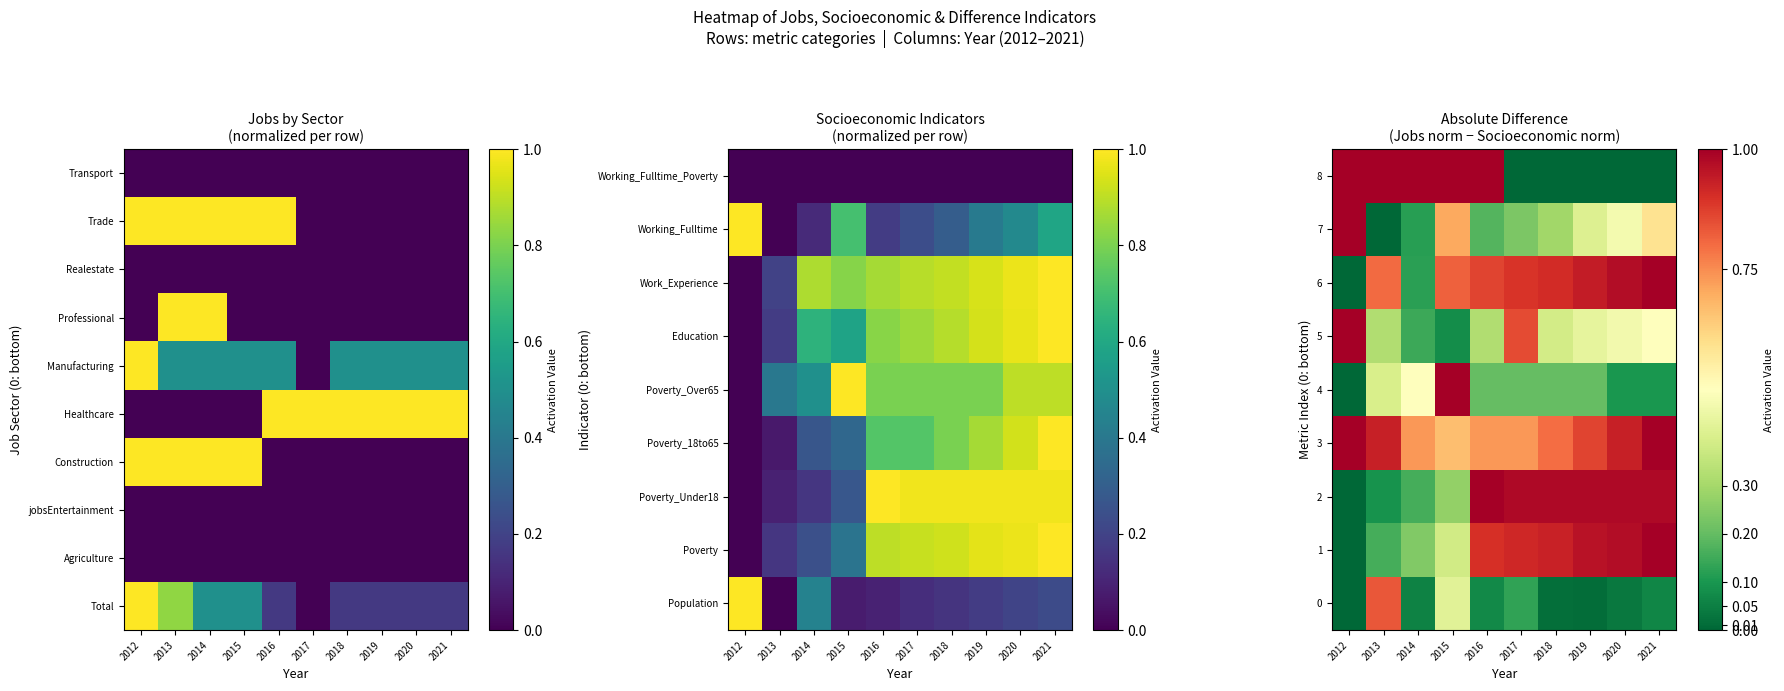

What is the maximum value shown in the chart?

1.0